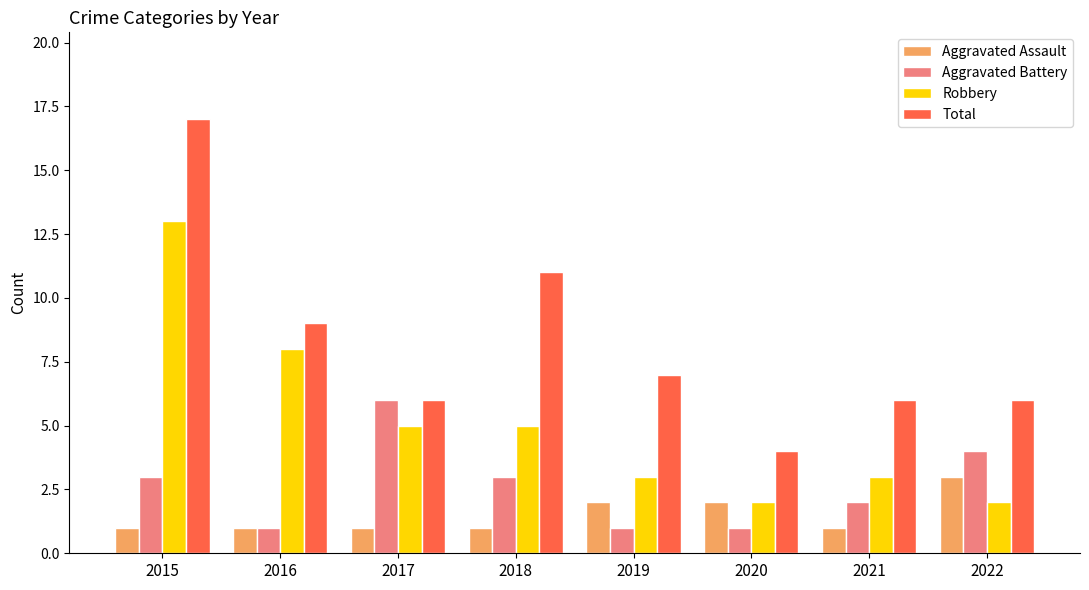

Is it true that Robbery equals 13 at 2015?

True